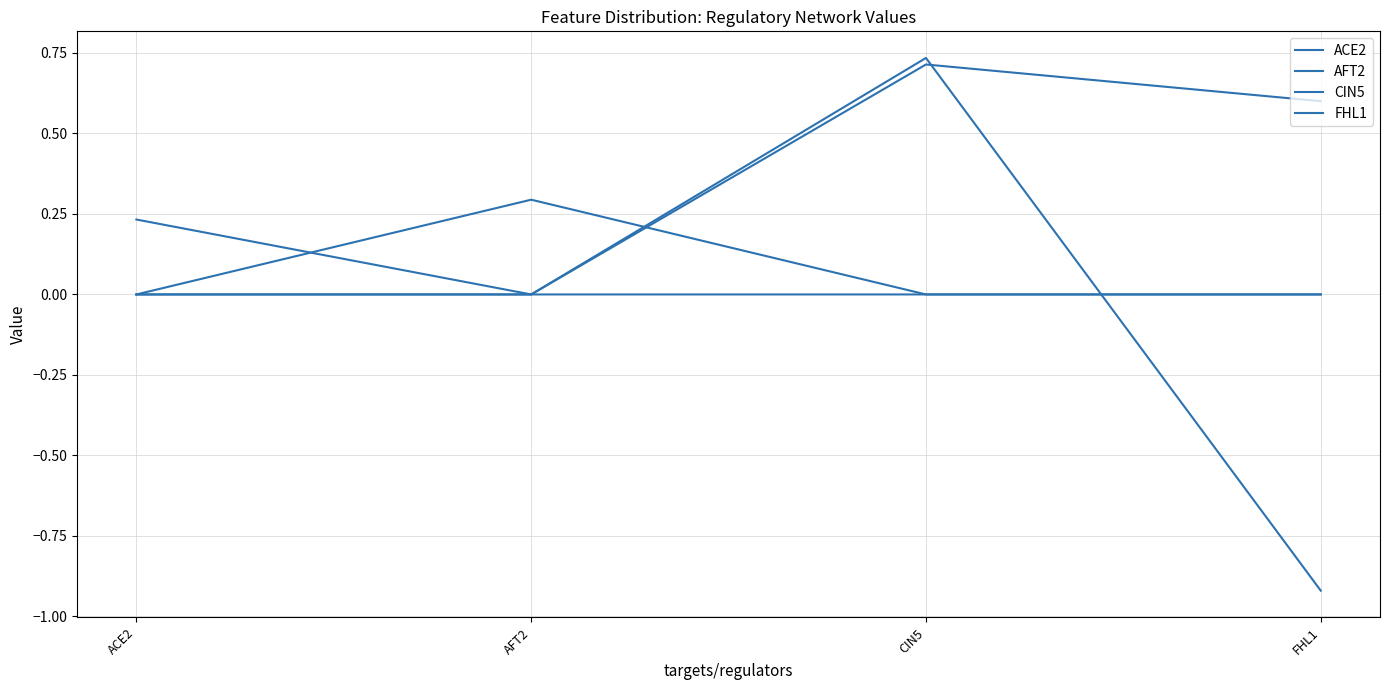

Does the chart have visible grid lines?

Yes